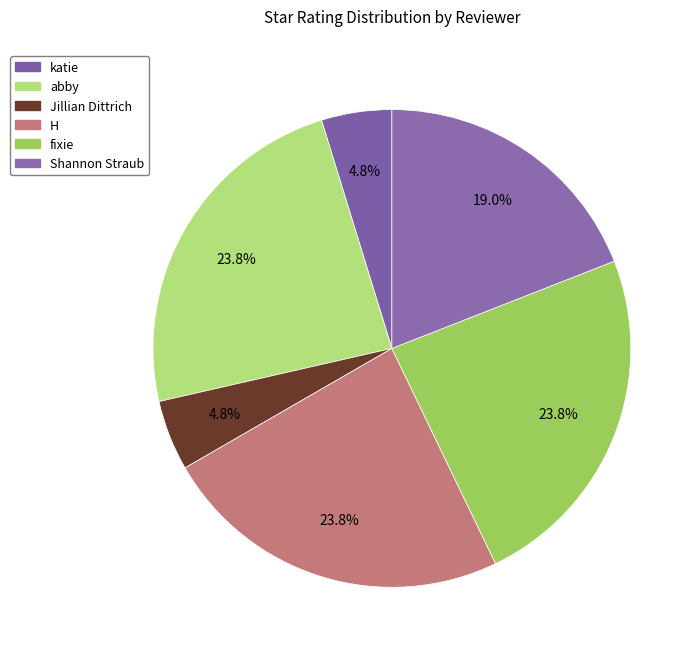

Count the number of slices in the pie.

6